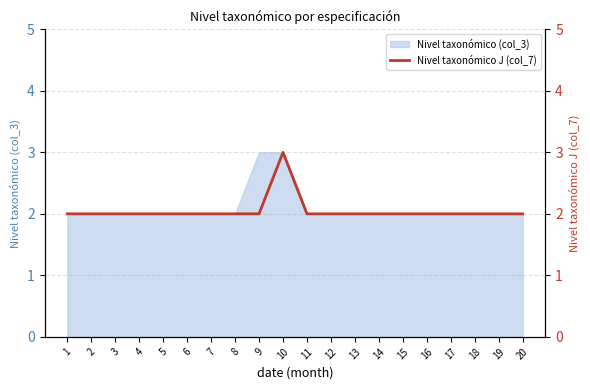

Which has a higher value, 2 or 10?

10